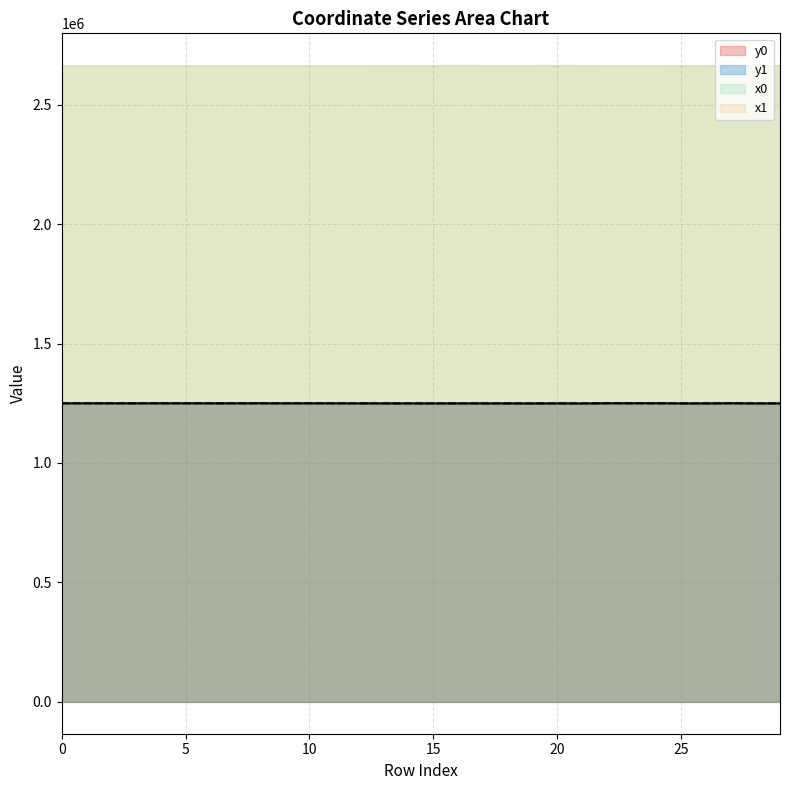

What is the difference between the maximum and minimum values in the y0 series?

584.5